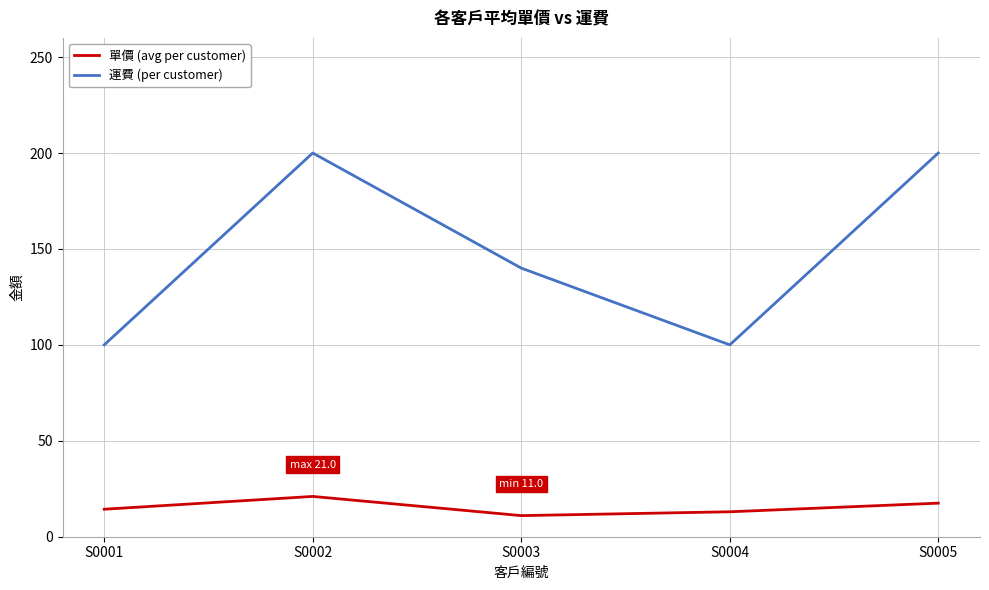

What is the smallest value displayed?

11.0